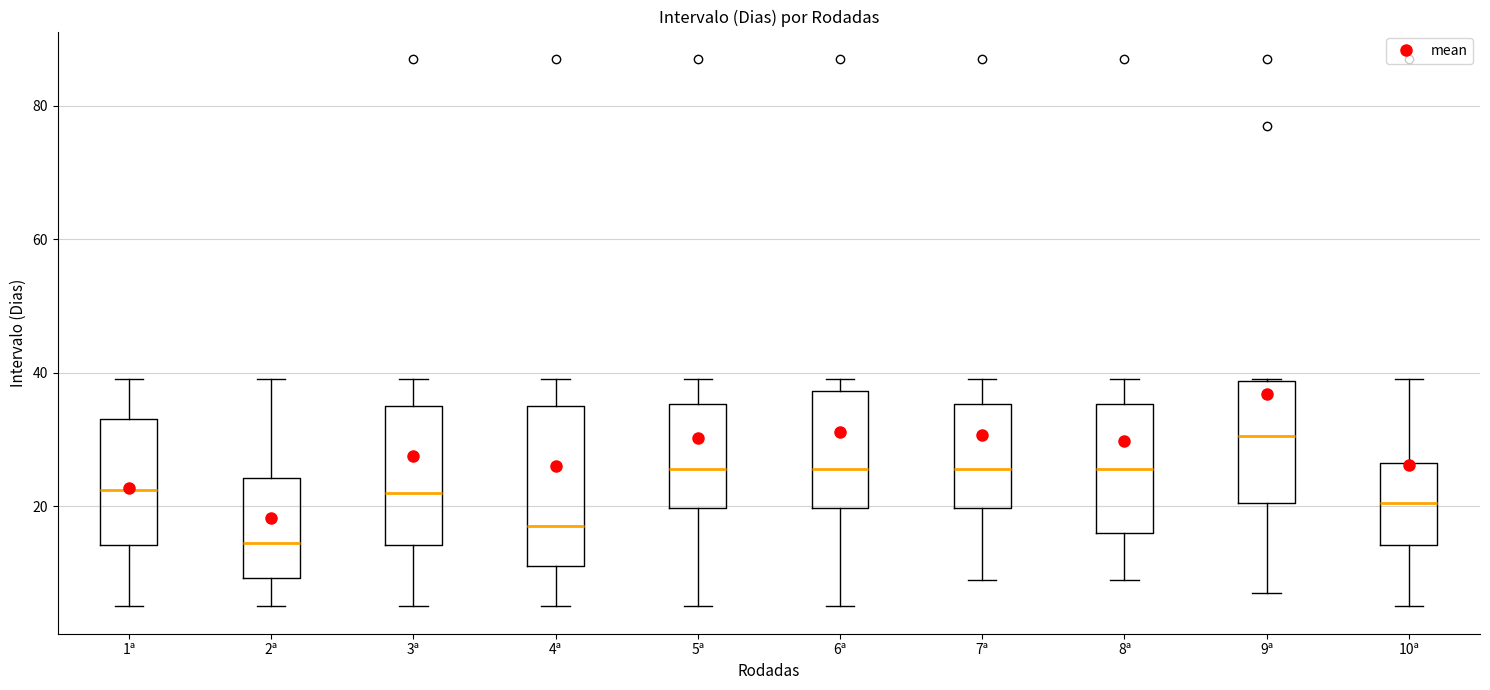

Where is the lower edge of the box for 5ª on the y-axis? The values are not printed on the chart, so give them approximately, as read against the axis.

20